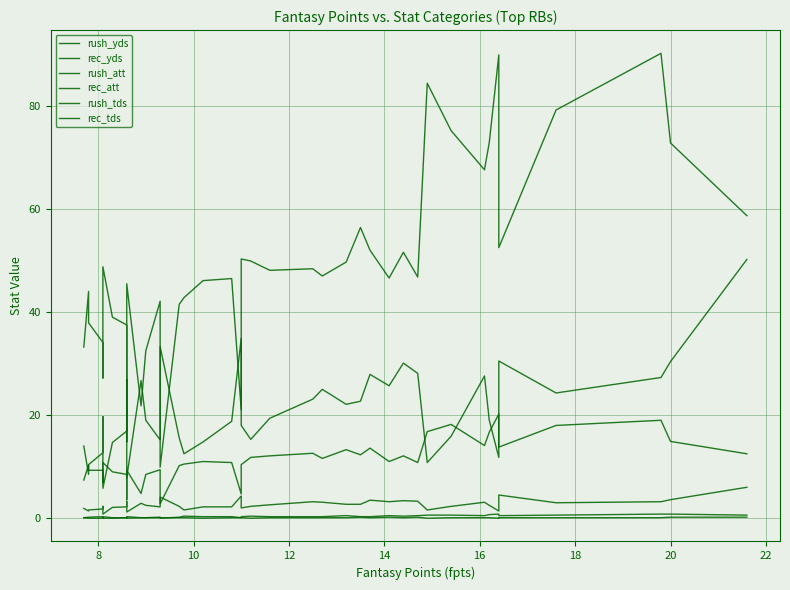

Does the chart display data point markers on the line(s)?

No